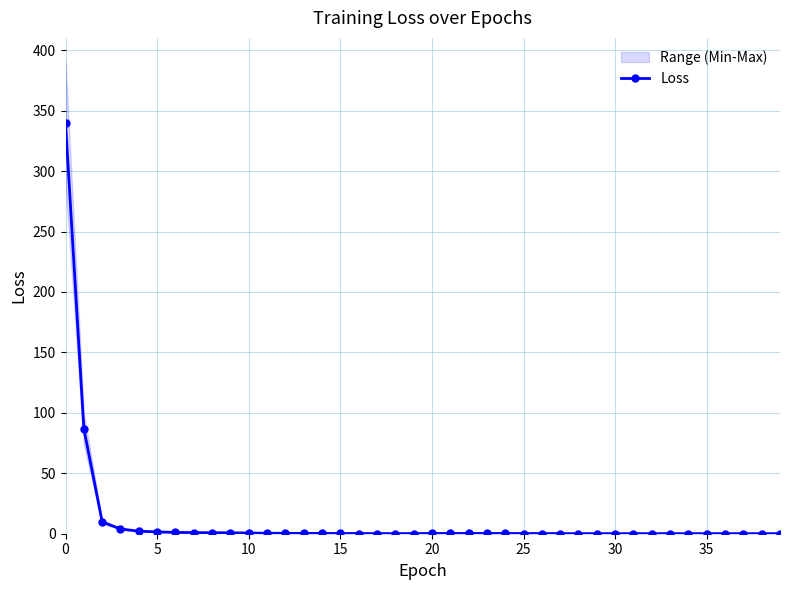

How many lines are shown in the chart?

1